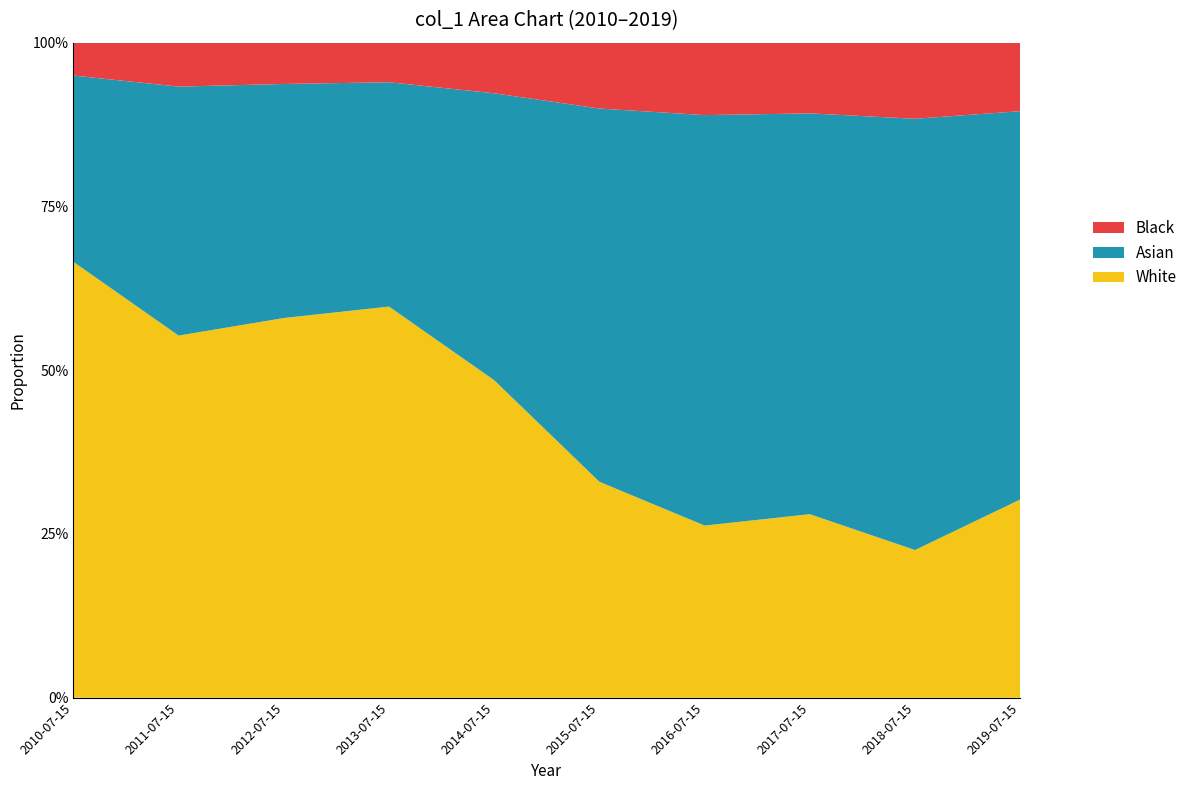

Reading left to right, extract all data points from this chart.

0.7	0.6	0.6	0.6	0.5	0.3	0.3	0.3	0.2	0.3